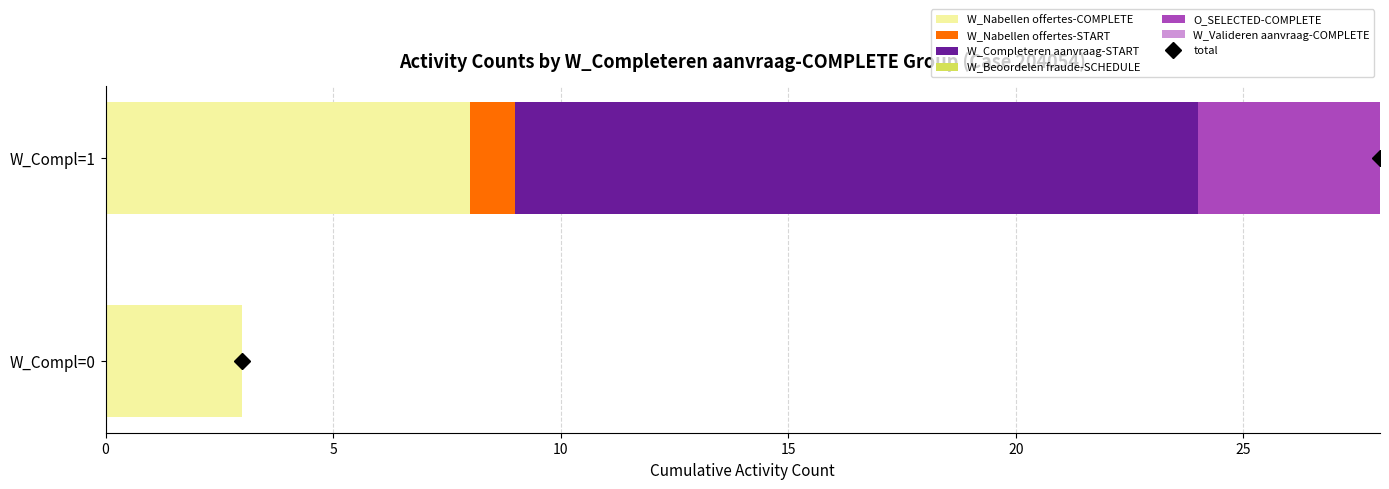

The value of W_Nabellen offertes-COMPLETE at W_Compl=1 is 12. True or false?

False